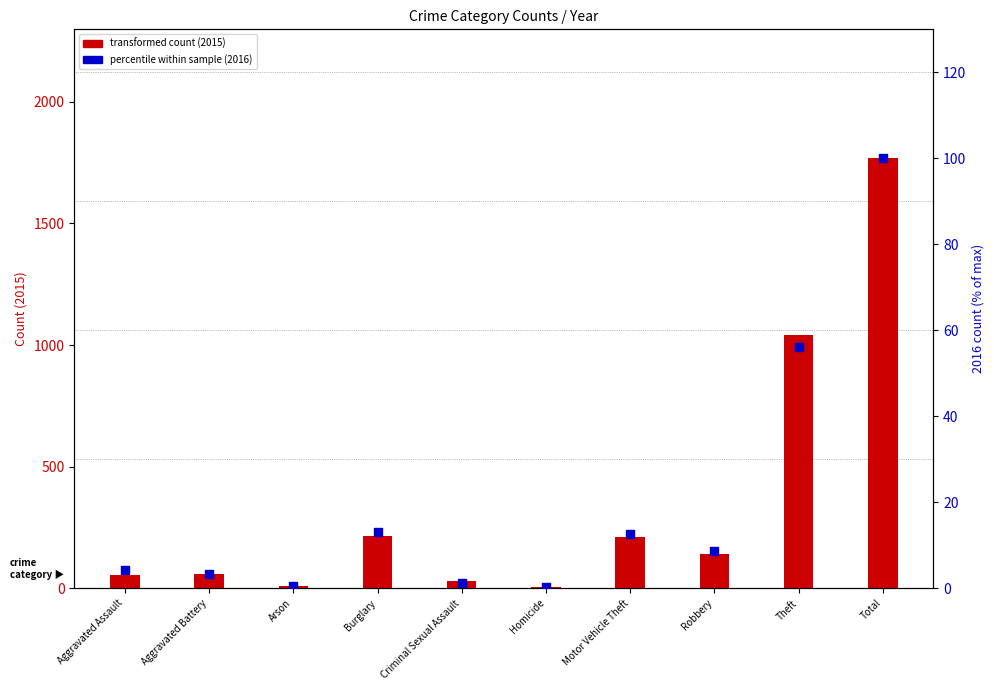

Is the value of 2015 count at Arson greater than the value of 2016 (normalized %) at Robbery?

Yes